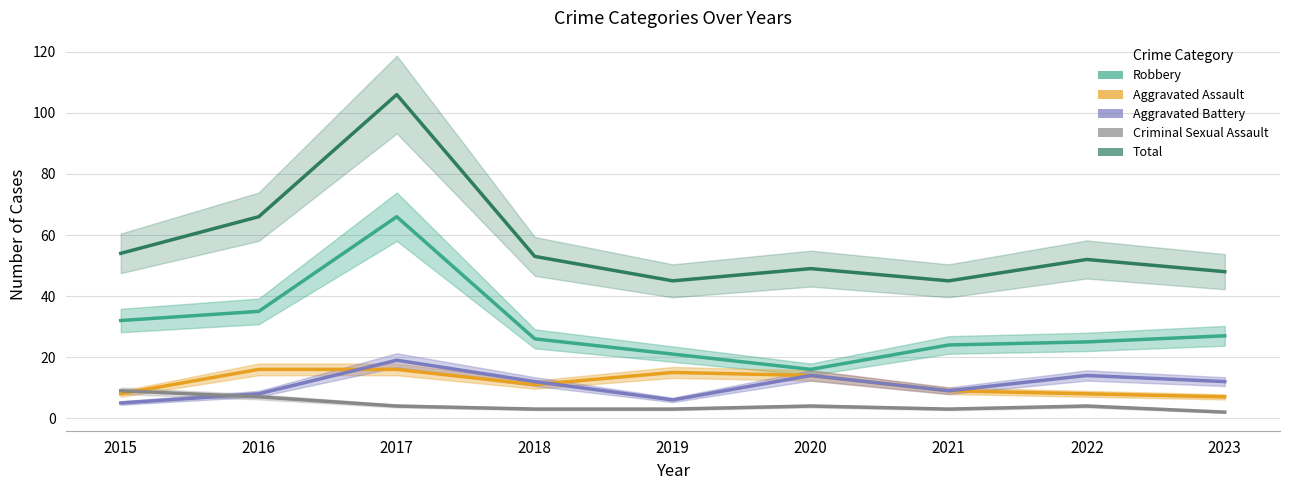

What are all the series names shown in the legend?

Robbery, Aggravated Assault, Aggravated Battery, Criminal Sexual Assault, Total